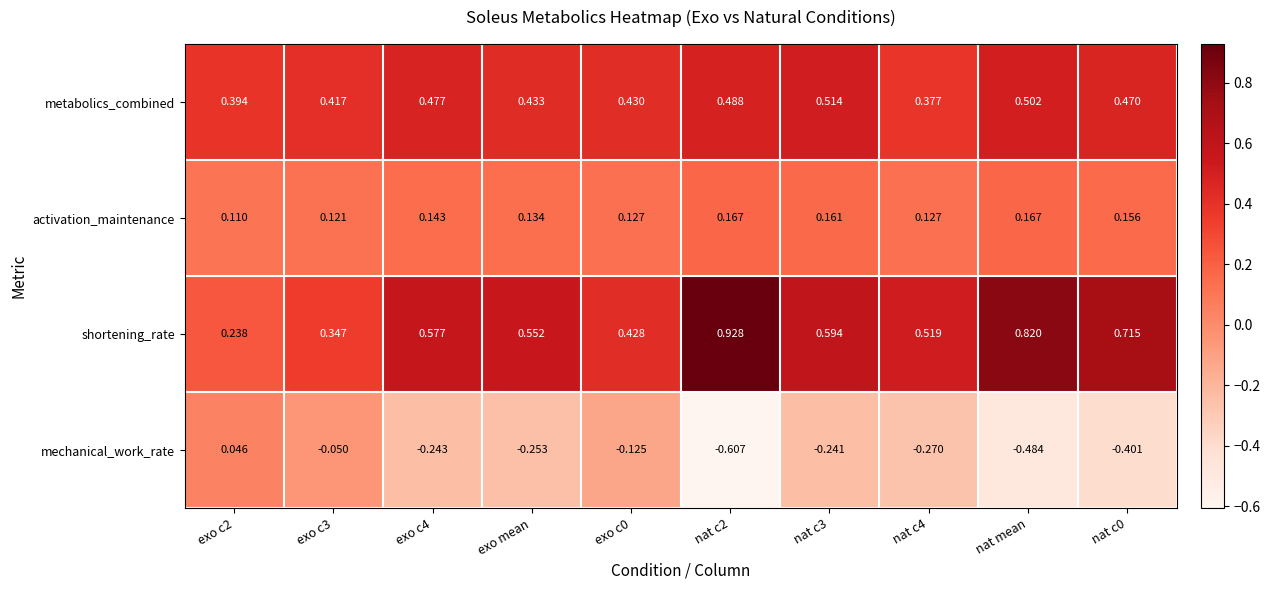

Is the value of metabolics_combined at nat c4 greater than the value of shortening_rate at nat c3?

No